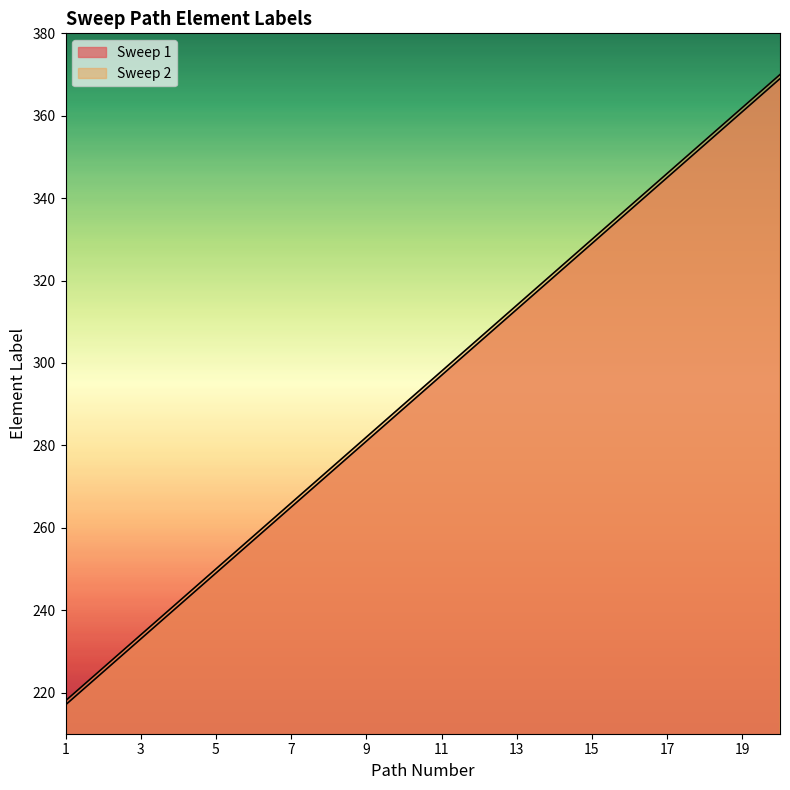

True or false: Sweep 2 has a value of 479 at 17.

False